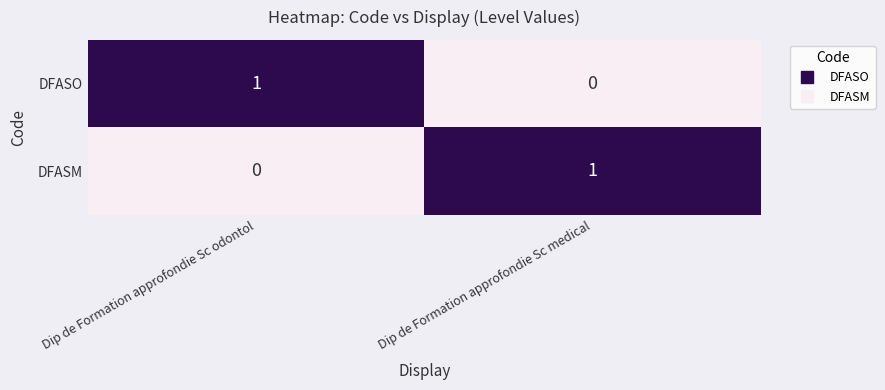

What is the greatest value displayed?

1